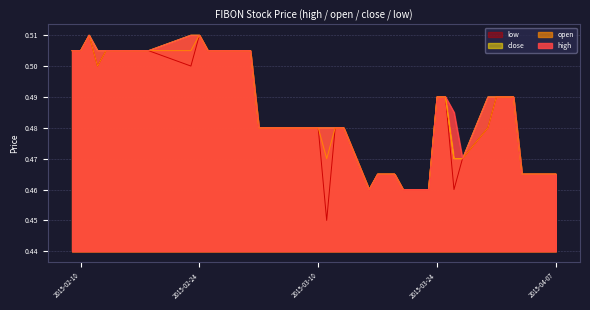

What is the label of the 2nd point from the left?

2015-02-10